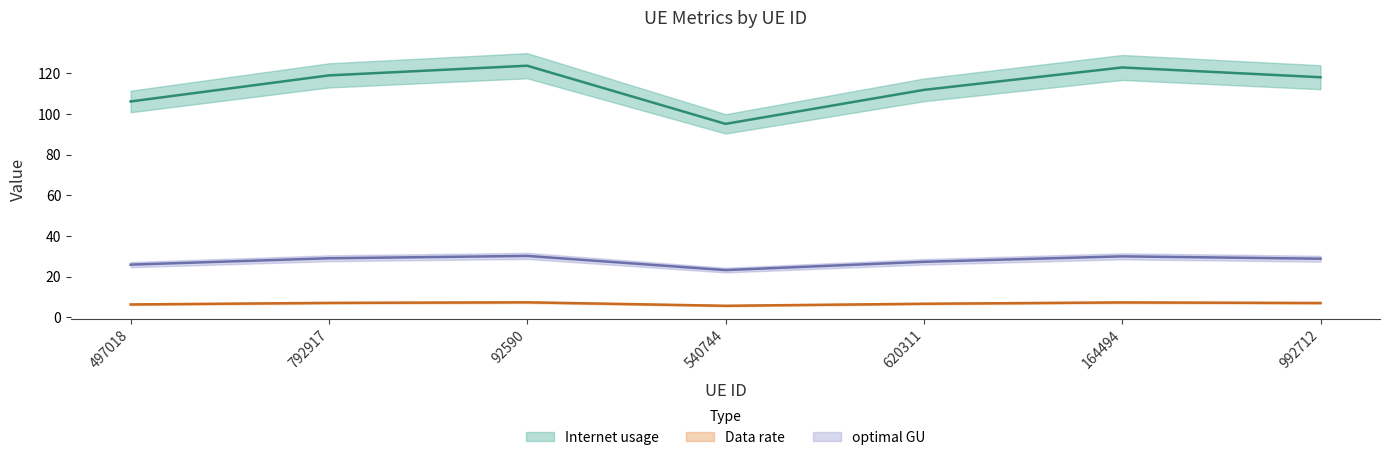

How many lines are shown in the chart?

3